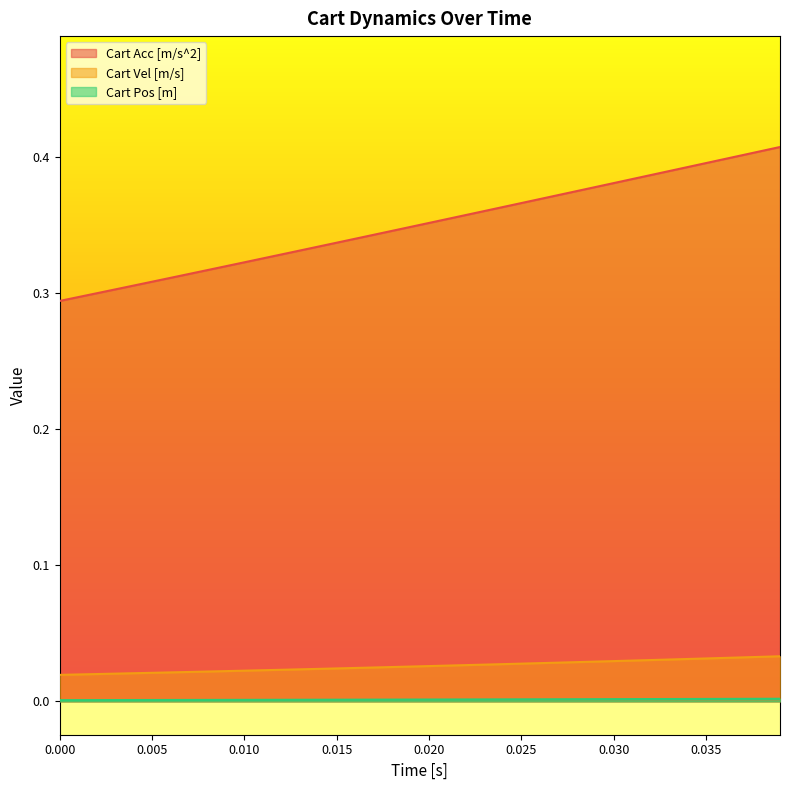

Which series has the widest spread of values?

Cart Acc [m/s^2]